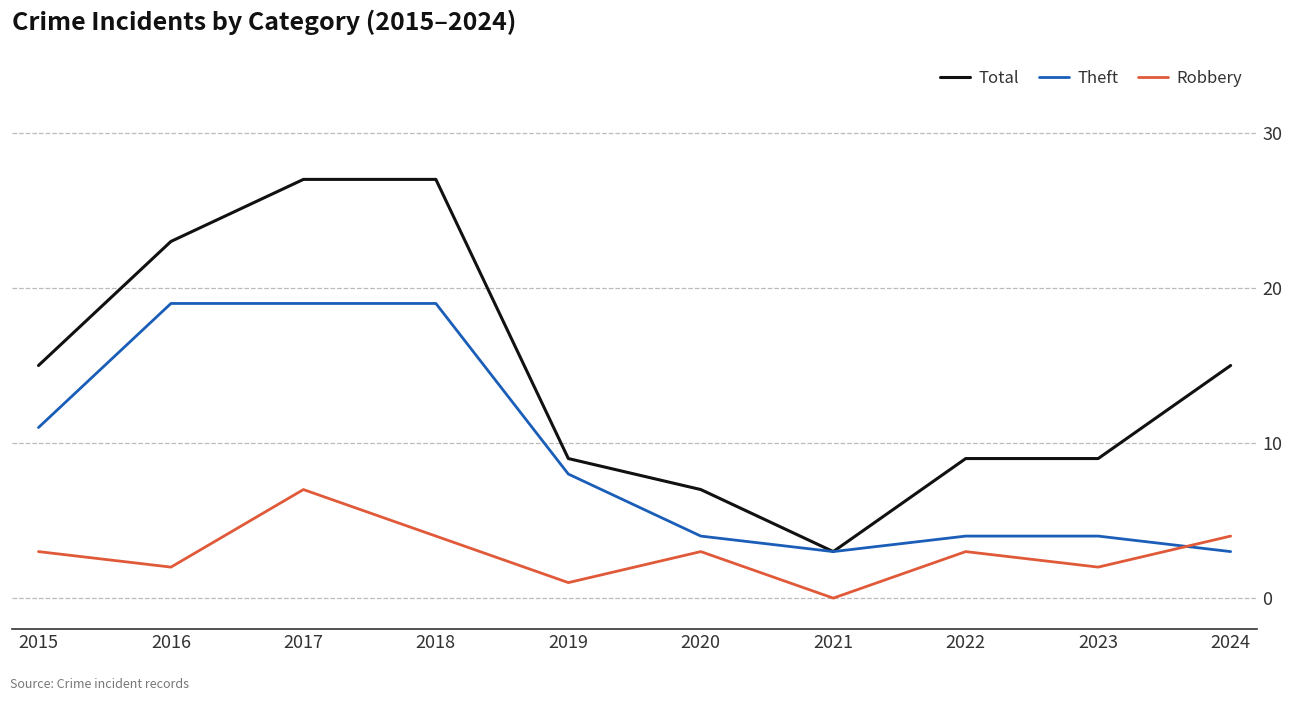

Reading left to right, extract all data points from this chart.

Total: 15	23	27	27	9	7	3	9	9	15
Theft: 11	19	19	19	8	4	3	4	4	3
Robbery: 3	2	7	4	1	3	0	3	2	4